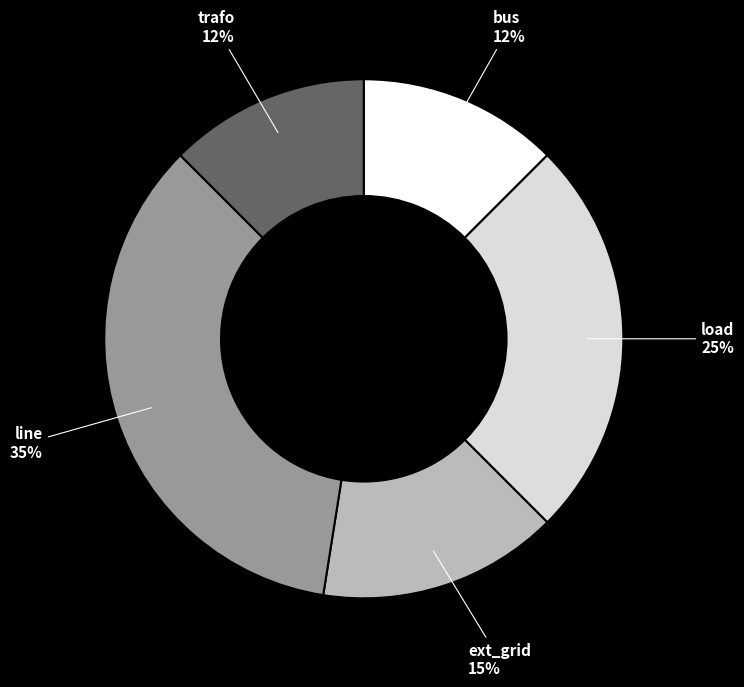

Which has a higher value, load or ext_grid?

load